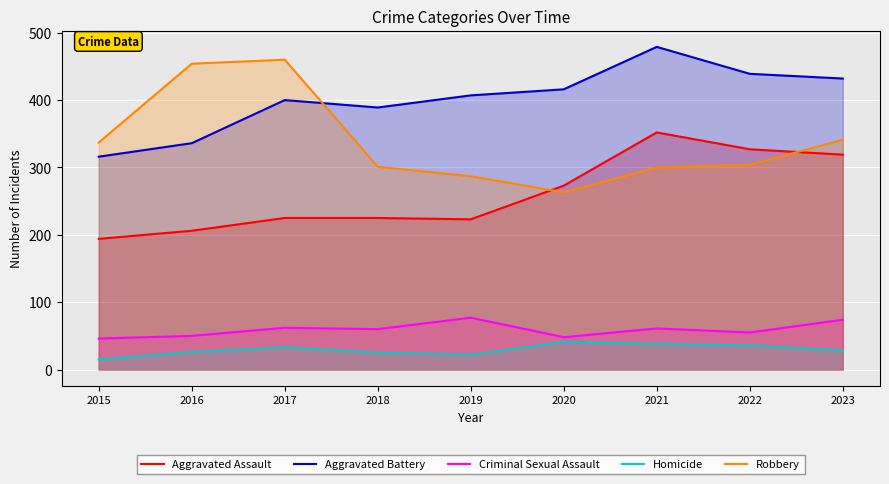

The Aggravated Assault series shows 369 at 2016. True or false?

False